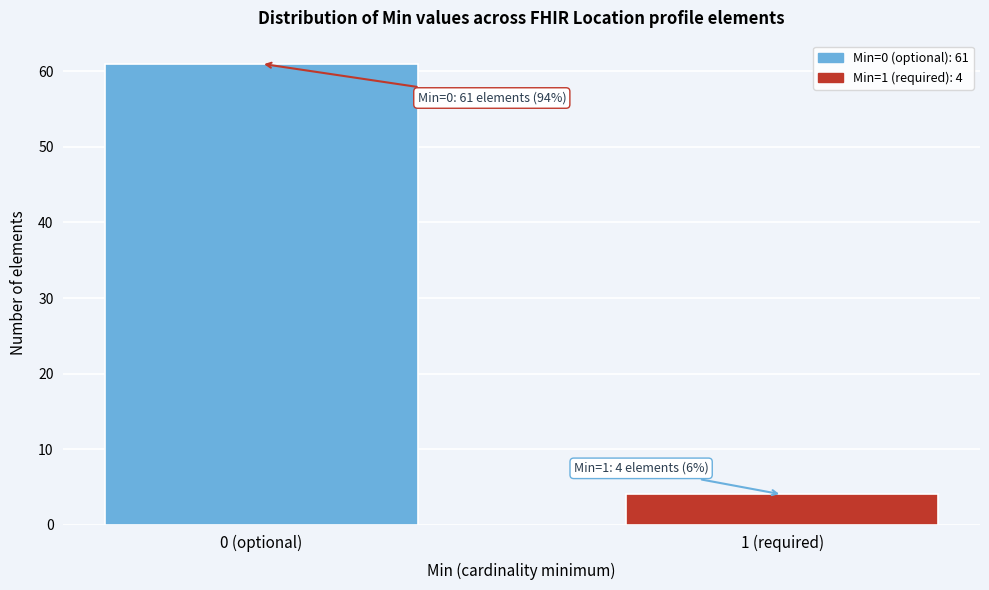

Reading left to right, list all the values displayed in this chart.

61	4